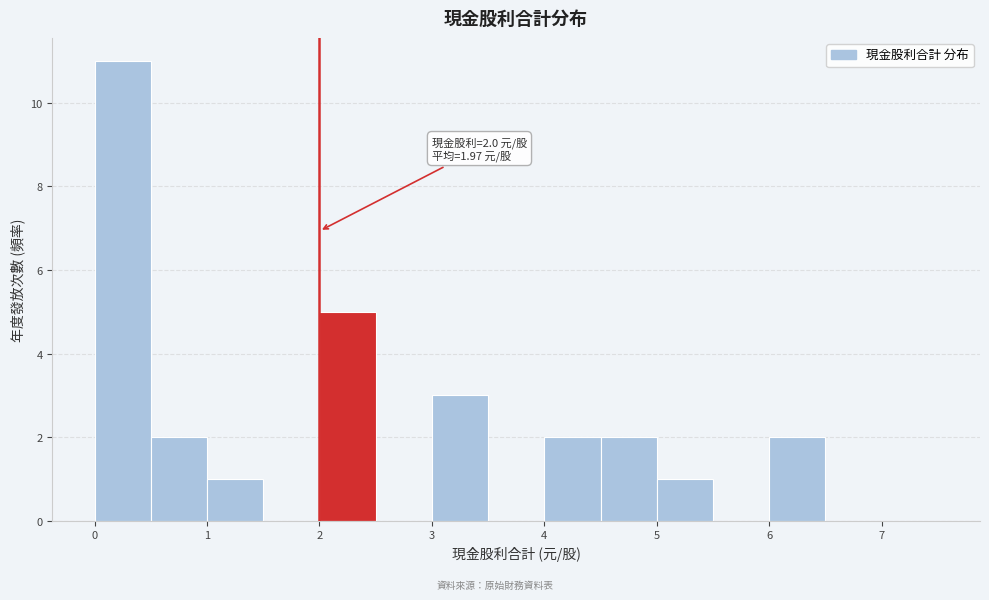

Which range on the x-axis has the tallest bar?

0.0 to 0.5